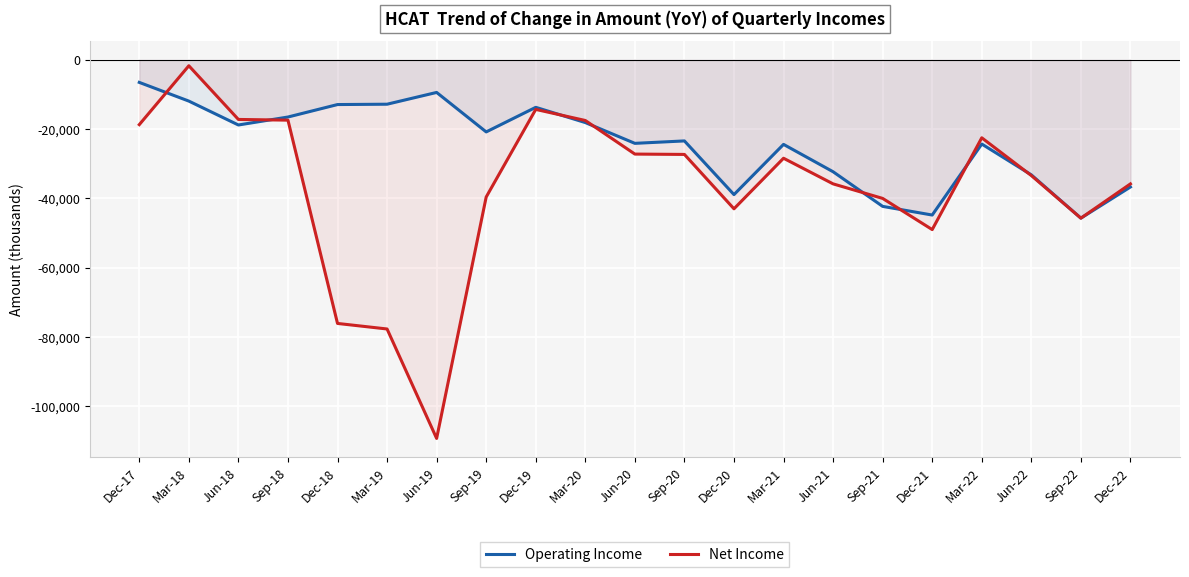

At which label does Net Income first exceed -33400?

Dec-17